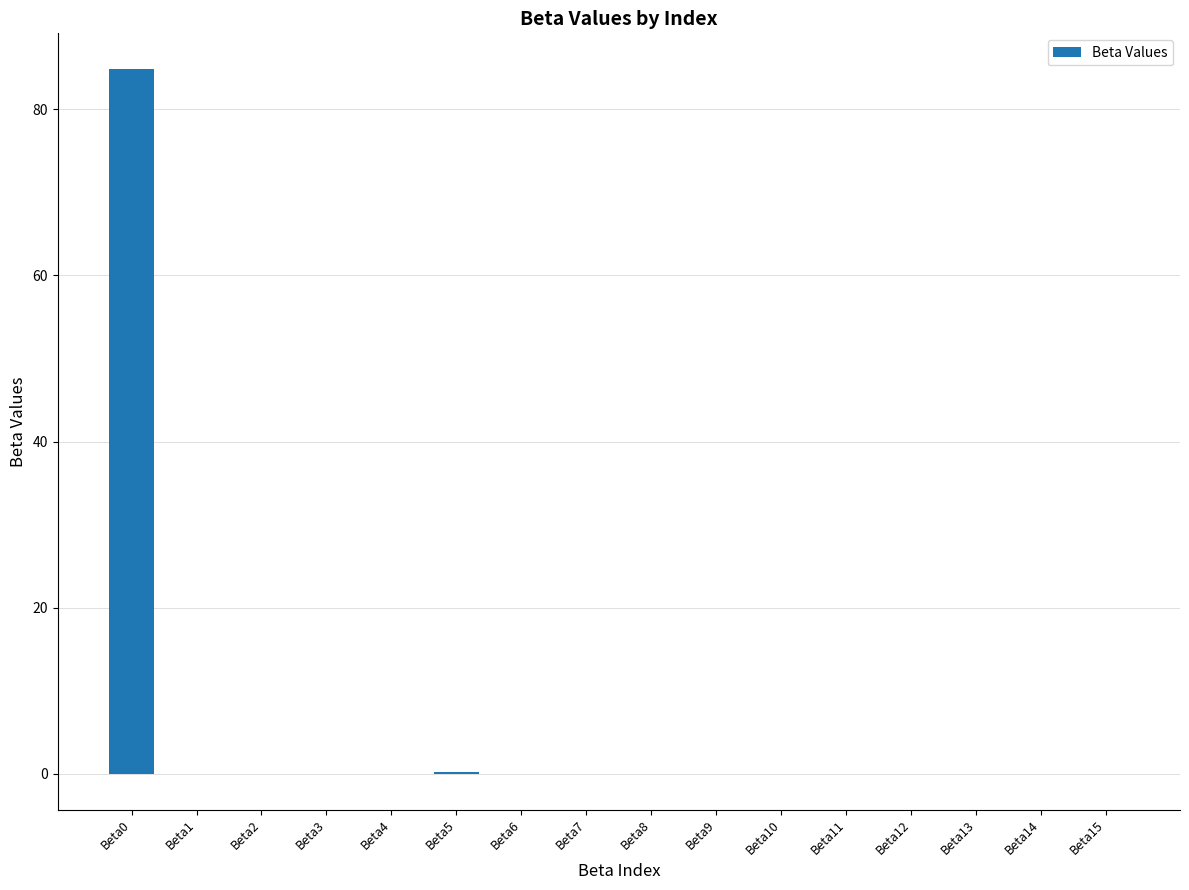

What is the sum of all values?

85.0